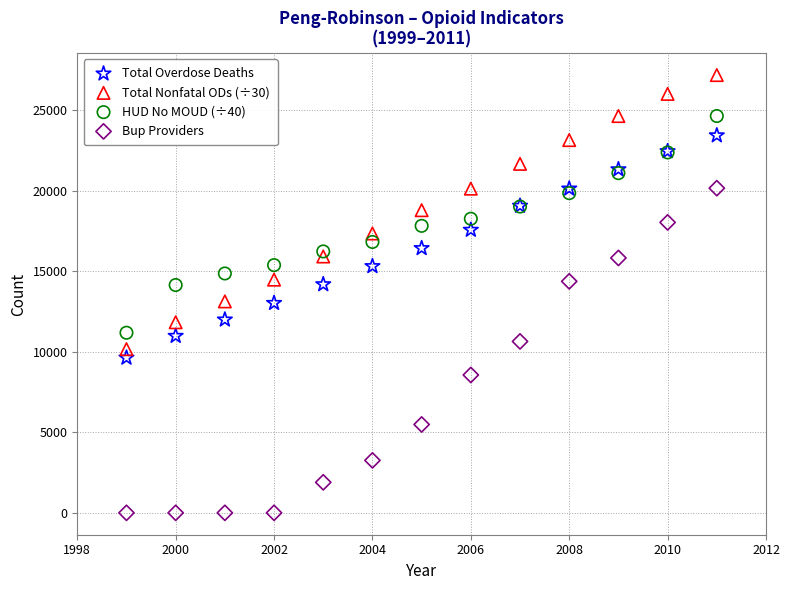

Which series has the widest spread of Y values?

Bup Providers